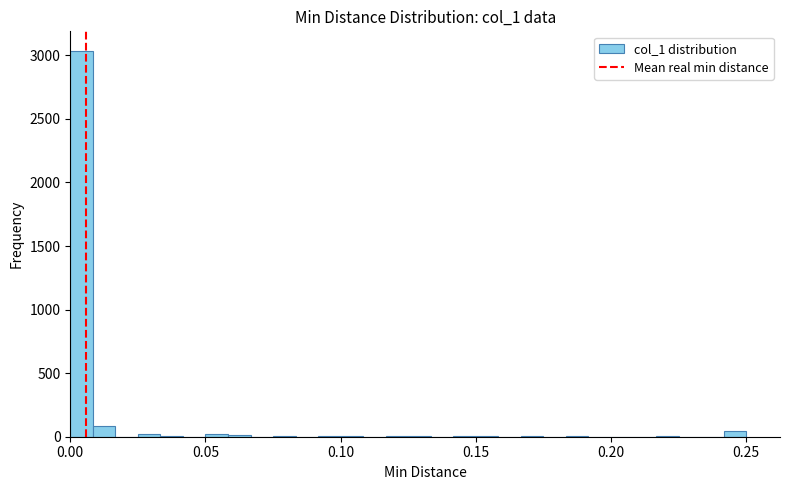

Around what value on the x-axis is the tallest bar? Give the approximate position of its centre, as read against the axis.

0.005